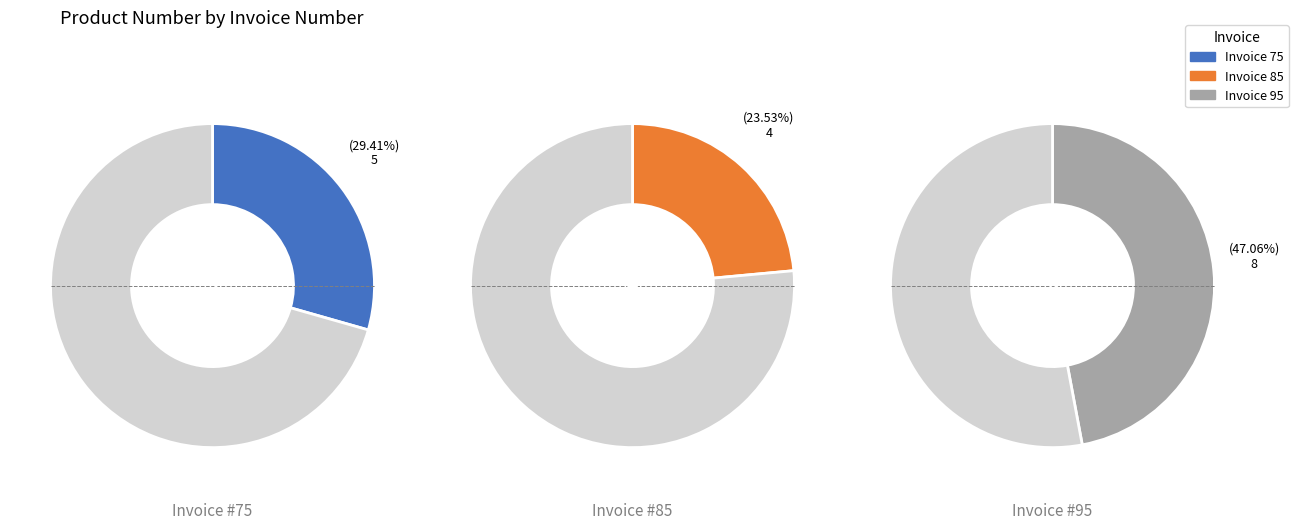

Is it true that 75 is 21% of the pie?

False